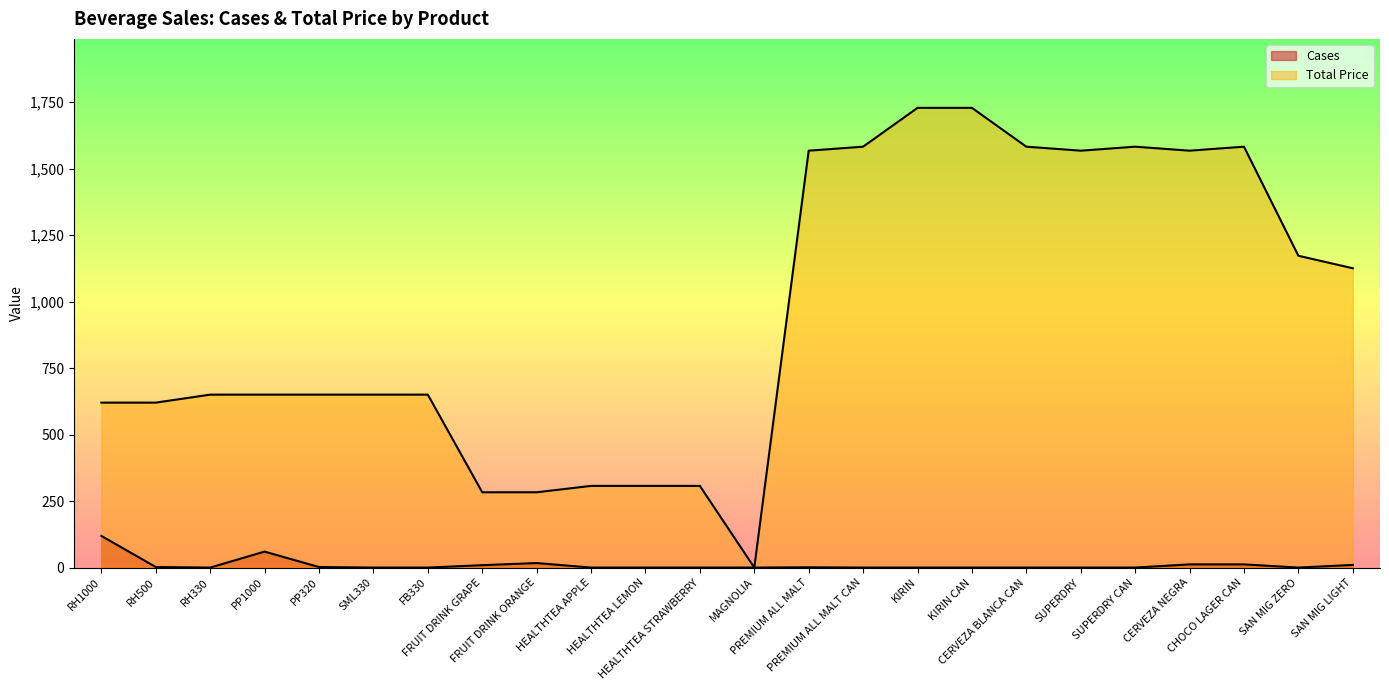

How many data points does each series have?

24